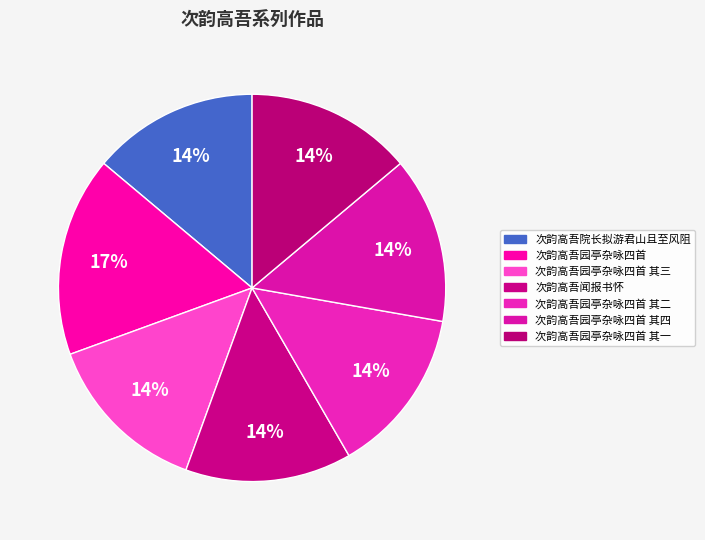

Which category has the smallest portion of the pie?

次韵高吾院长拟游君山且至风阻